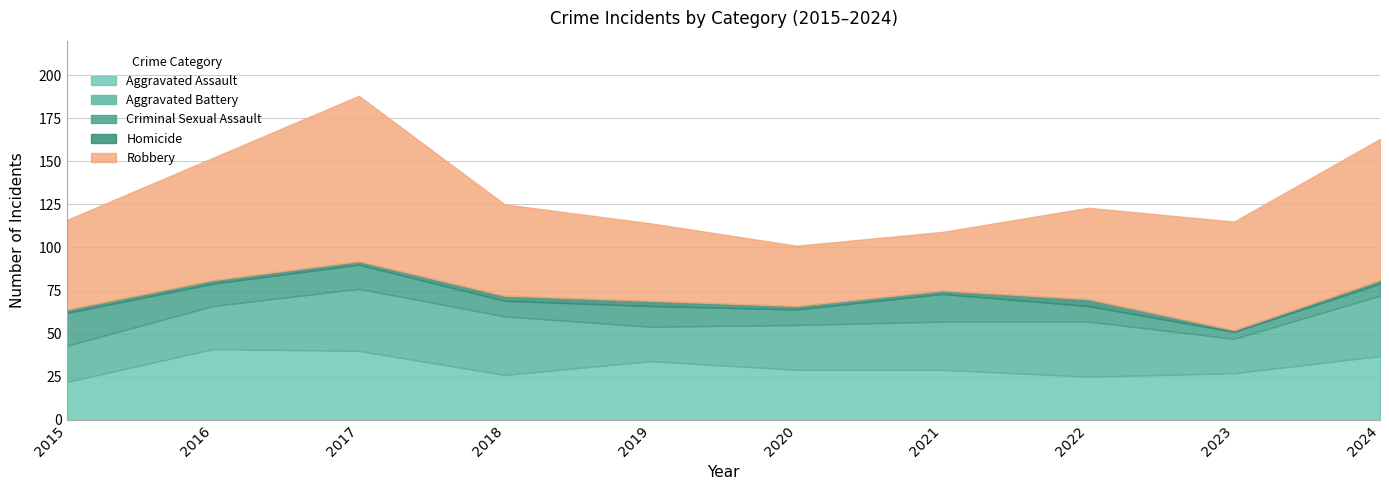

At which label is Criminal Sexual Assault closest to 11?

2019